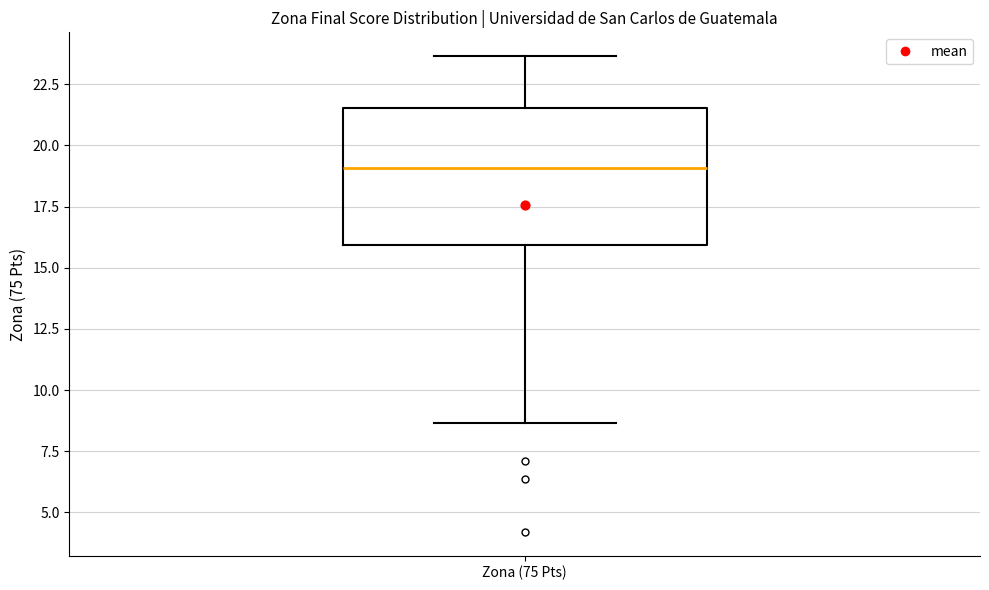

Where is the lower edge of the box for Zona (75 Pts) on the y-axis? The values are not printed on the chart, so give them approximately, as read against the axis.

16.0